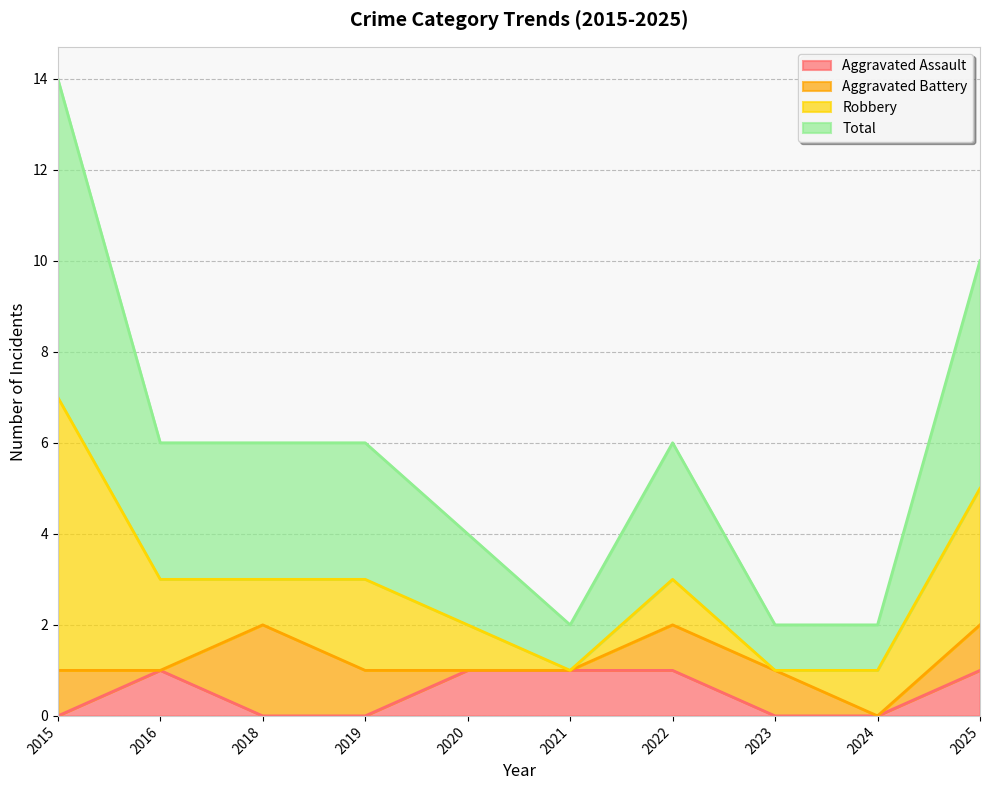

True or false: Total and Aggravated Assault intersect in this chart.

False